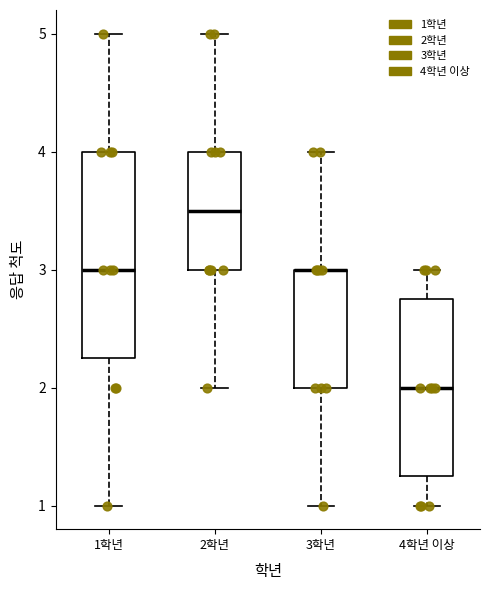

Reading left to right, read every box against the y-axis: the position of its median line, the range the box covers, and the ends of its whiskers. The values are not printed on the chart, so give them approximately, as read against the axis.

1학년: median 3.0, box 2.3 to 4.0, whiskers 1.0 to 5.0
2학년: median 3.5, box 3.0 to 4.0, whiskers 2.0 to 5.0
3학년: median 3.0 (drawn on the box's upper edge), box 2.0 to 3.0, whiskers 1.0 to 4.0
4학년 이상: median 2.0, box 1.3 to 2.8, whiskers 1.0 to 3.0